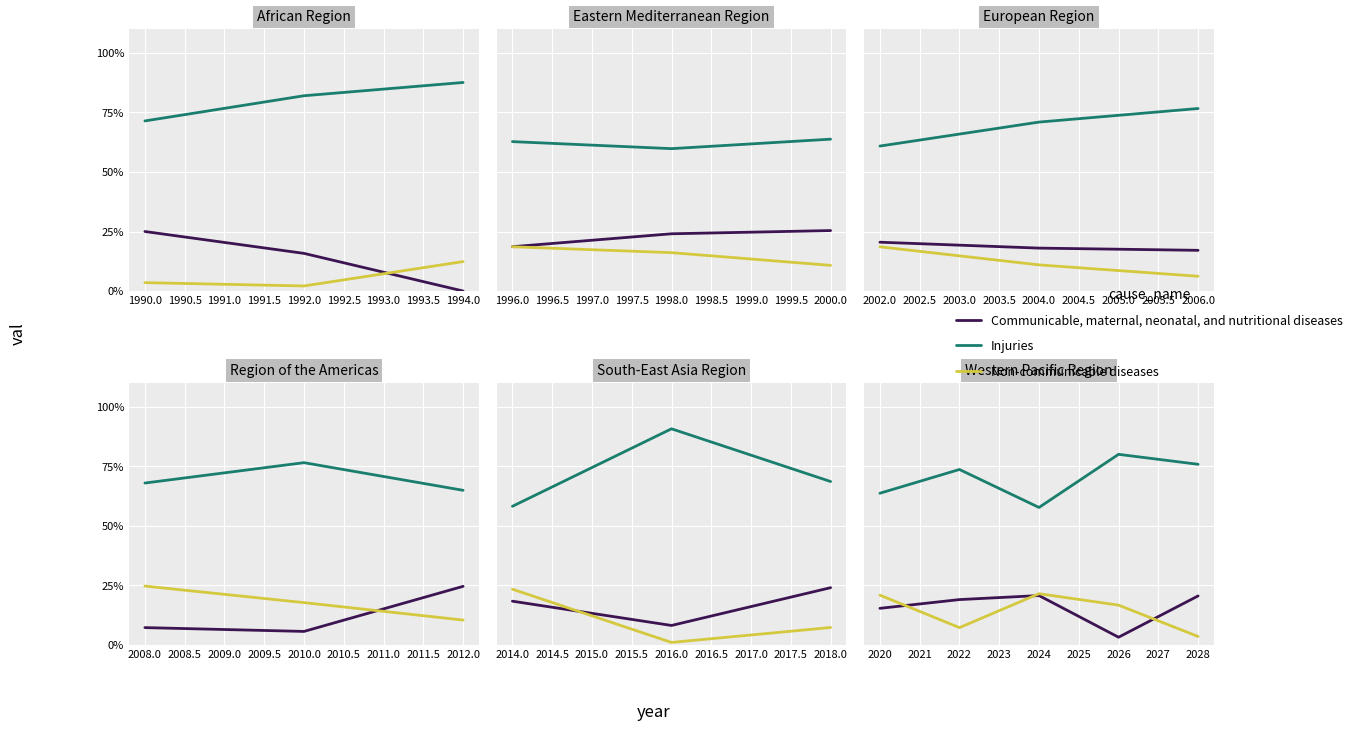

At 2022, list the series in order from smallest to largest.

Non-communicable diseases, Communicable, maternal, neonatal, and nutritional diseases, Injuries